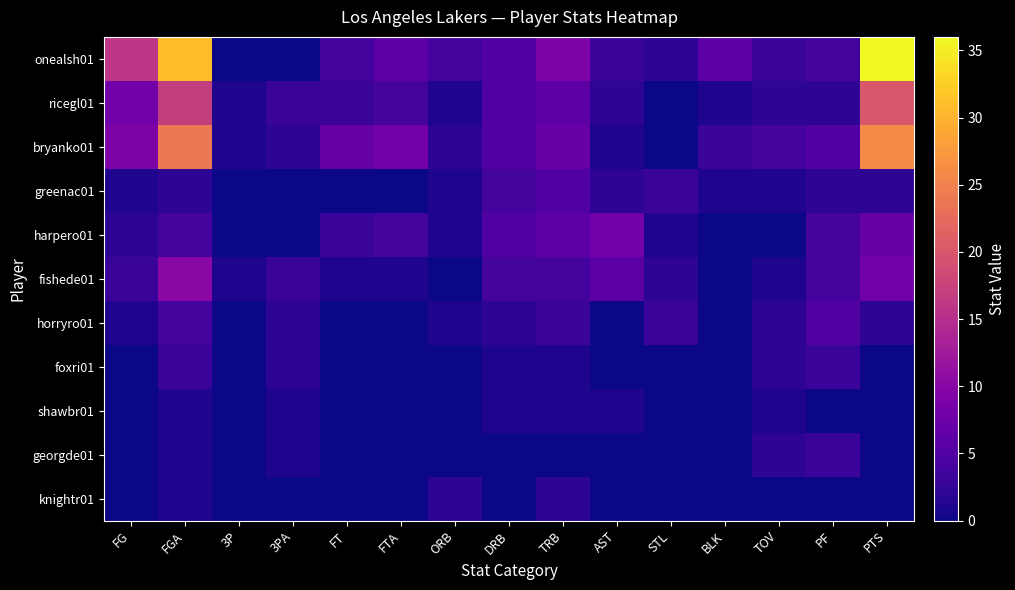

Reading right to left, transcribe all the data shown in this chart.

onealsh01: PTS=36	PF=4	TOV=3	BLK=6	STL=2	AST=3	TRB=9	DRB=5	ORB=4	FTA=6	FT=4	3PA=0	3P=0	FGA=31	FG=16
ricegl01: PTS=20	PF=2	TOV=2	BLK=1	STL=0	AST=2	TRB=6	DRB=5	ORB=1	FTA=4	FT=3	3PA=3	3P=1	FGA=17	FG=8
bryanko01: PTS=26	PF=5	TOV=4	BLK=3	STL=0	AST=1	TRB=7	DRB=5	ORB=2	FTA=8	FT=7	3PA=2	3P=1	FGA=24	FG=9
greenac01: PTS=2	PF=2	TOV=1	BLK=1	STL=3	AST=2	TRB=5	DRB=4	ORB=1	FTA=0	FT=0	3PA=0	3P=0	FGA=2	FG=1
harpero01: PTS=7	PF=4	TOV=0	BLK=0	STL=1	AST=8	TRB=6	DRB=5	ORB=1	FTA=4	FT=3	3PA=0	3P=0	FGA=4	FG=2
fishede01: PTS=8	PF=4	TOV=1	BLK=0	STL=2	AST=6	TRB=4	DRB=4	ORB=0	FTA=1	FT=1	3PA=3	3P=1	FGA=10	FG=3
horryro01: PTS=2	PF=5	TOV=2	BLK=0	STL=3	AST=0	TRB=3	DRB=2	ORB=1	FTA=0	FT=0	3PA=2	3P=0	FGA=4	FG=1
foxri01: PTS=0	PF=3	TOV=2	BLK=0	STL=0	AST=0	TRB=1	DRB=1	ORB=0	FTA=0	FT=0	3PA=2	3P=0	FGA=3	FG=0
shawbr01: PTS=0	PF=0	TOV=1	BLK=0	STL=0	AST=1	TRB=1	DRB=1	ORB=0	FTA=0	FT=0	3PA=1	3P=0	FGA=1	FG=0
georgde01: PTS=0	PF=3	TOV=2	BLK=0	STL=0	AST=0	TRB=0	DRB=0	ORB=0	FTA=0	FT=0	3PA=1	3P=0	FGA=1	FG=0
knightr01: PTS=0	PF=0	TOV=0	BLK=0	STL=0	AST=0	TRB=2	DRB=0	ORB=2	FTA=0	FT=0	3PA=0	3P=0	FGA=1	FG=0